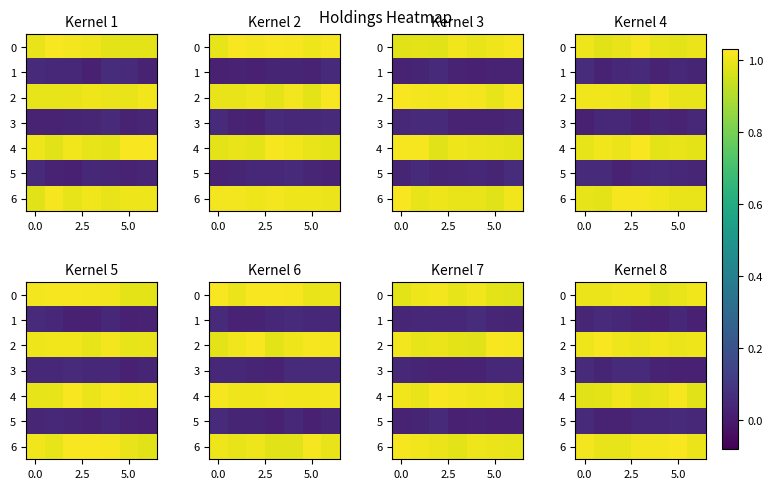

Count the 5 values in the range 0 to 1.

7